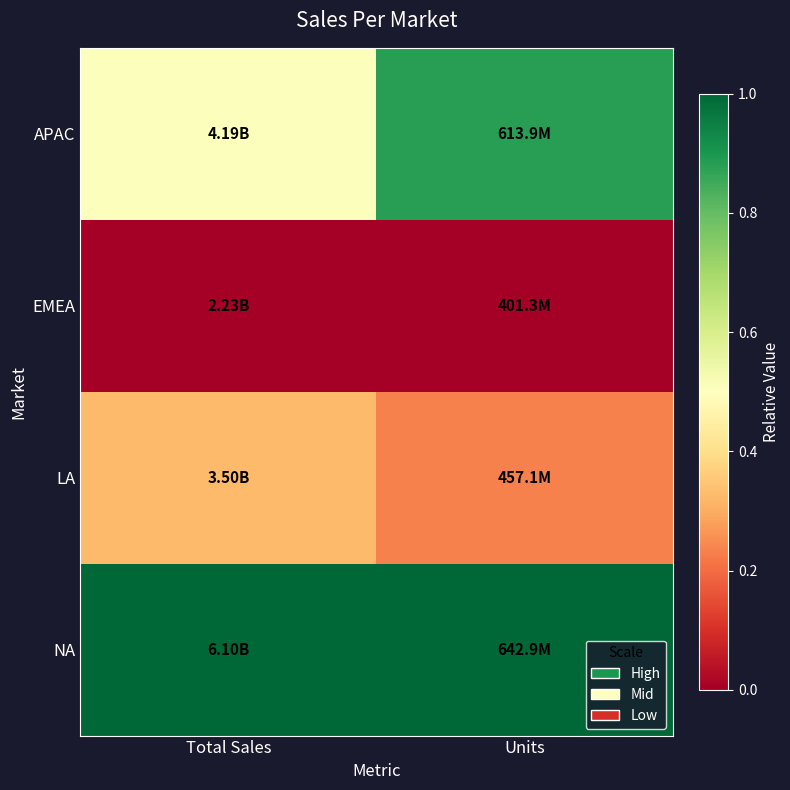

Which series has the largest total across all categories?

NA